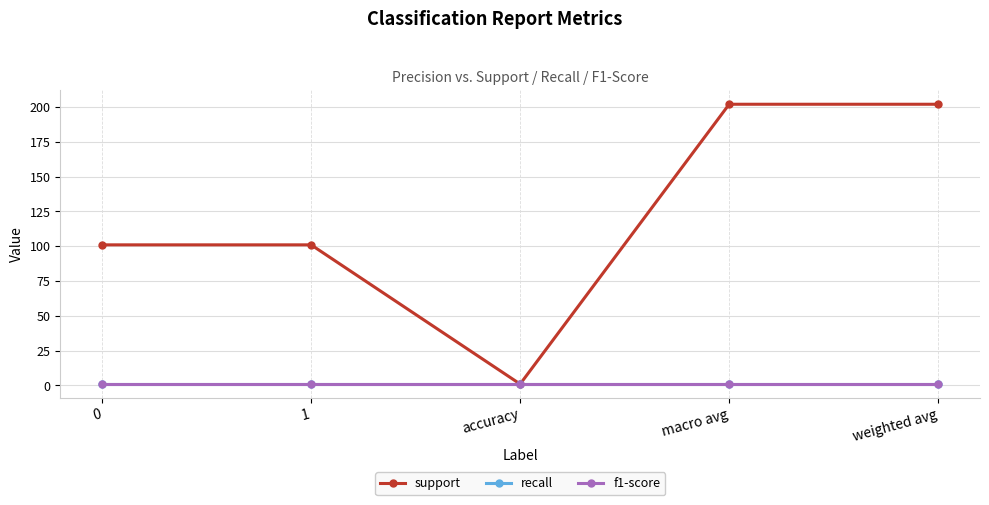

Does the chart have visible grid lines?

Yes